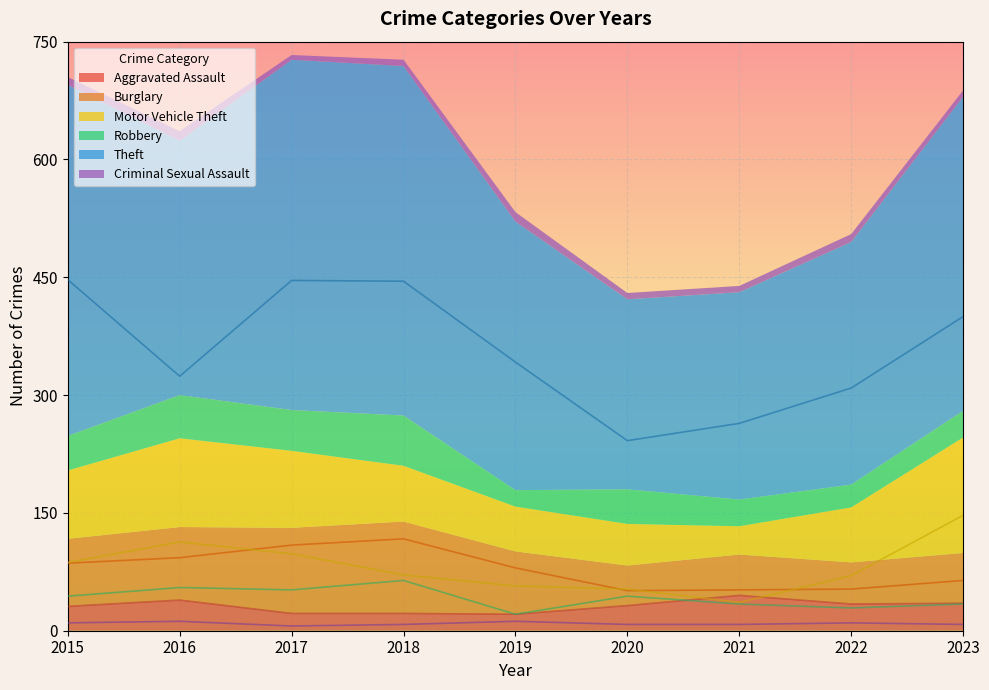

True or false: Motor Vehicle Theft and Criminal Sexual Assault cross at least once.

False